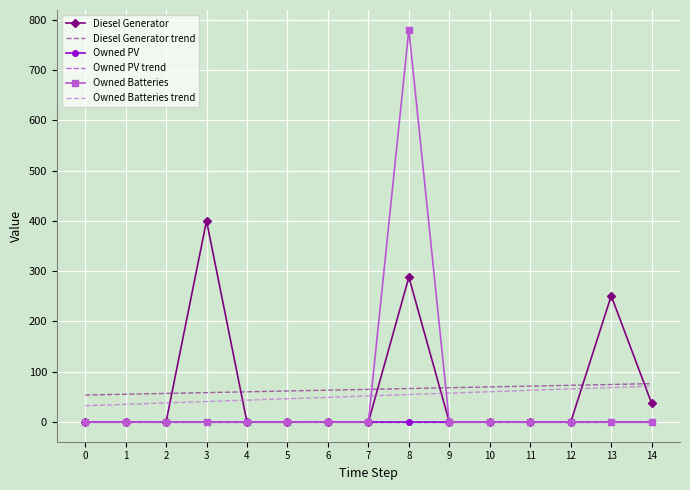

Where is the first local maximum for Owned Batteries?

8